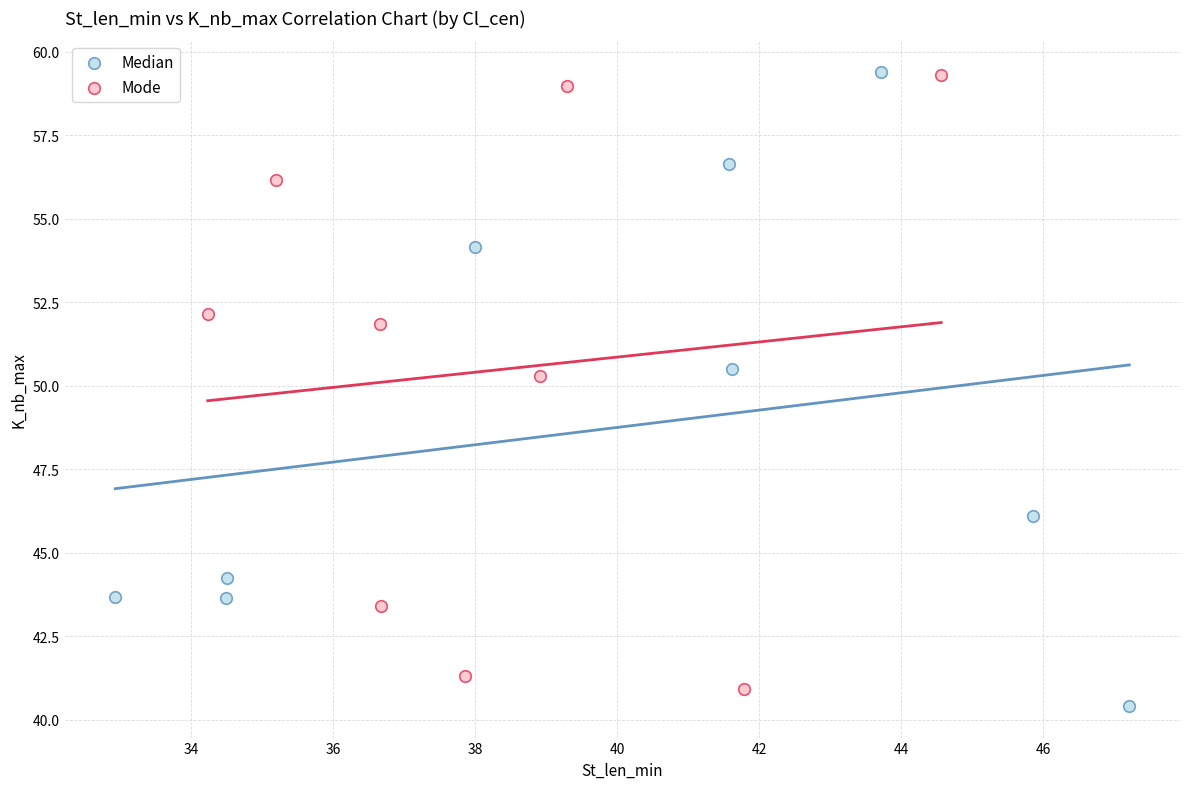

What are all the series names shown in the legend?

Median, Mode